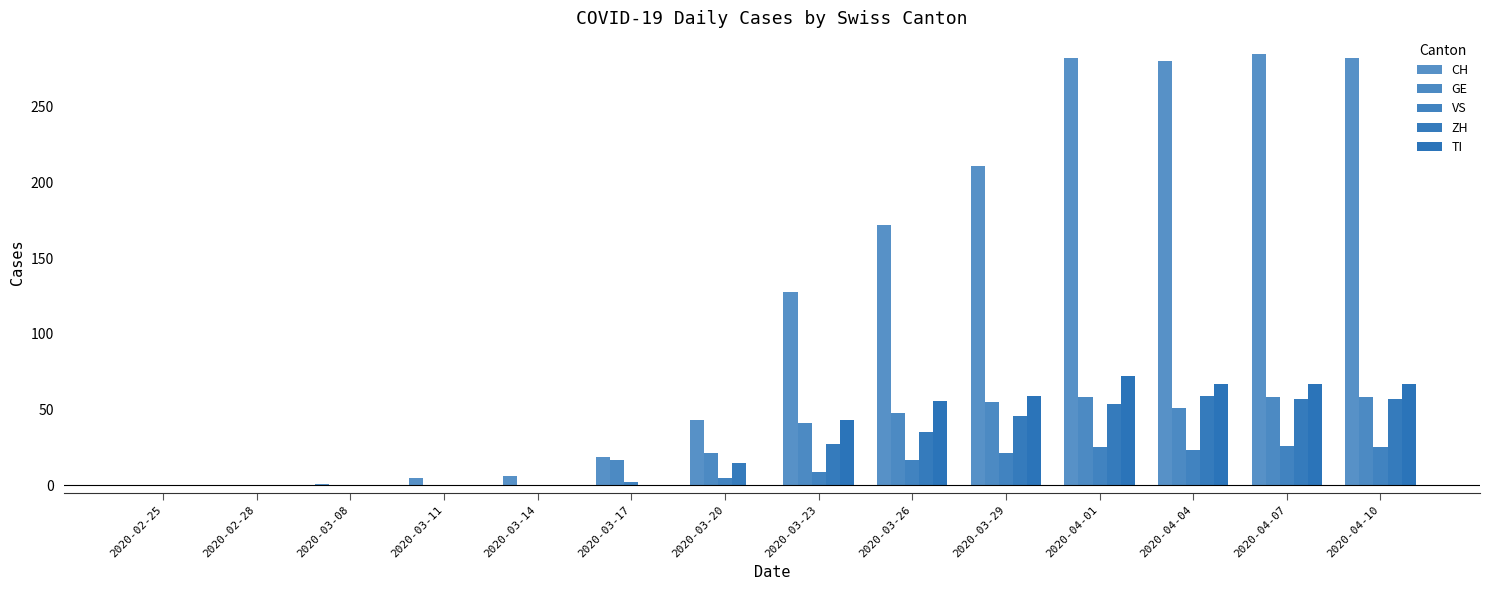

Read the VS value at 2020-04-01, to the nearest 10.

20